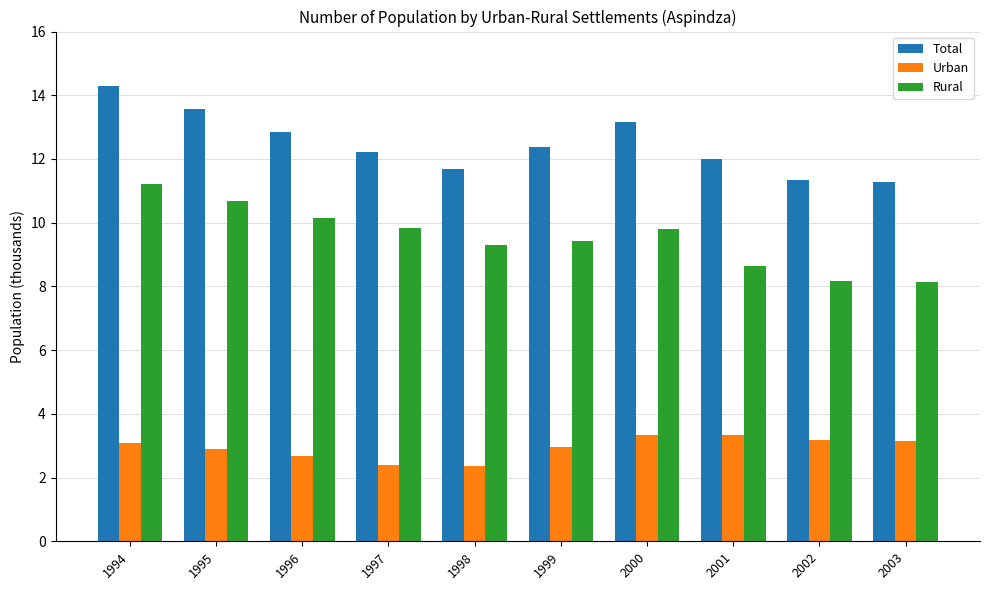

What is the smallest value displayed?

2.4